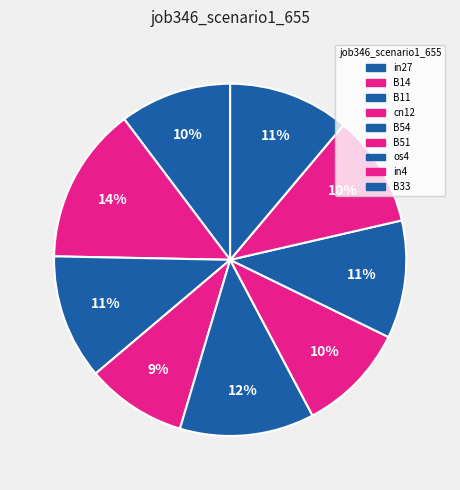

Combined, do B33 and B51 account for over 50%?

No